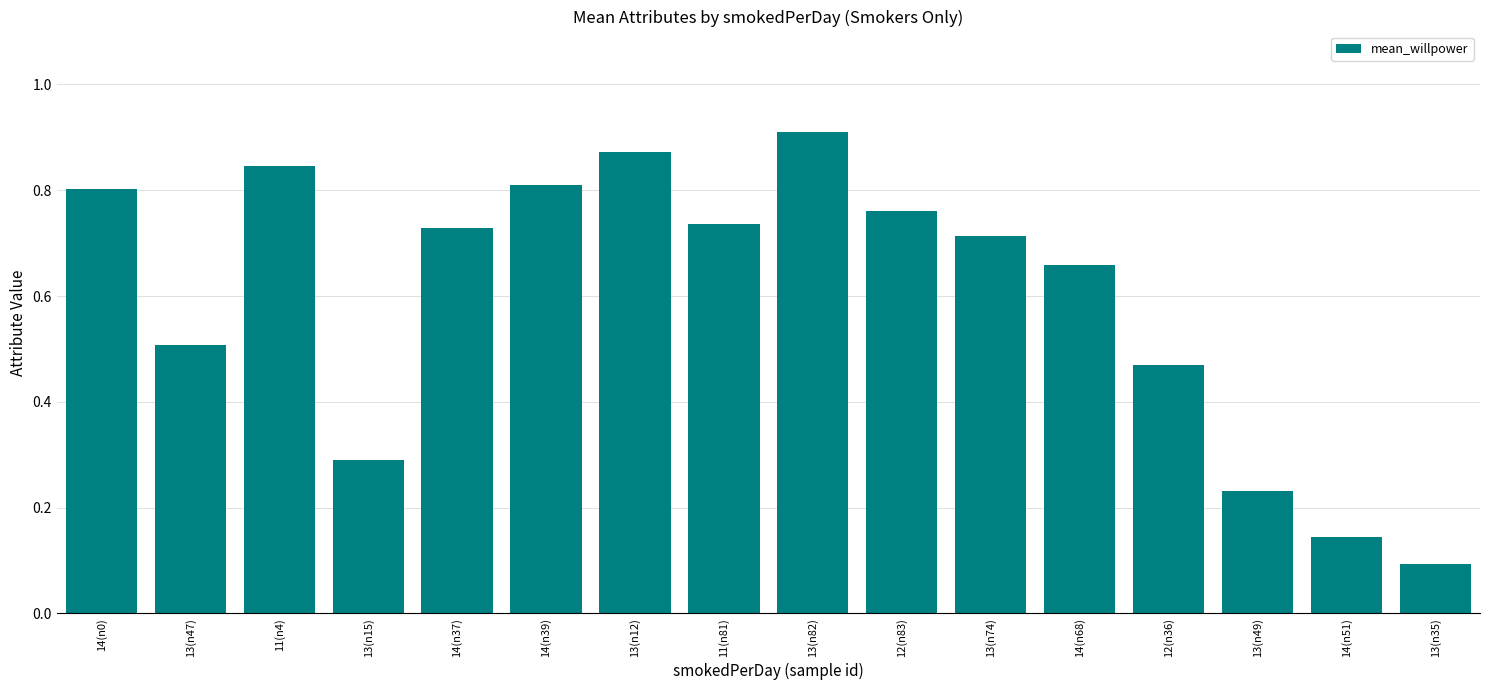

What is the difference between the values at 14(n51) and 12(n83)?

0.6